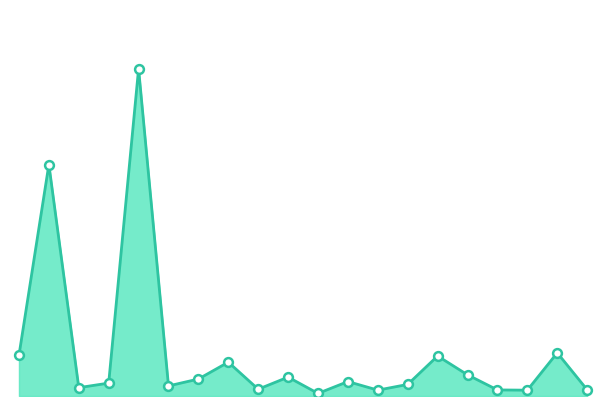

Is this an area chart (filled region under the line)?

Yes